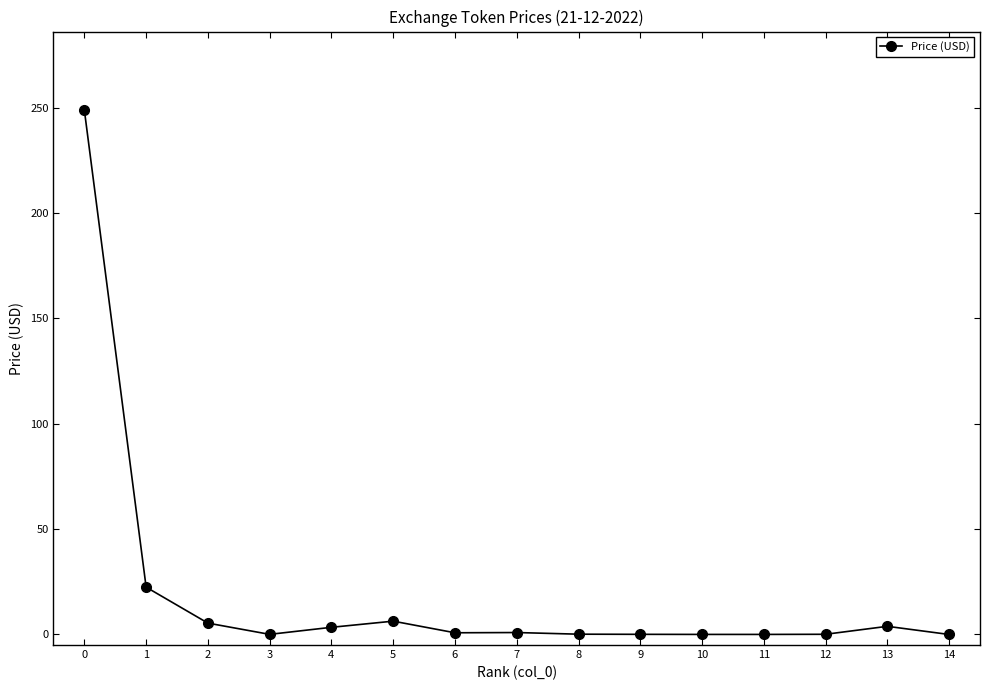

What is the change in value from 3 to 13?

+3.8